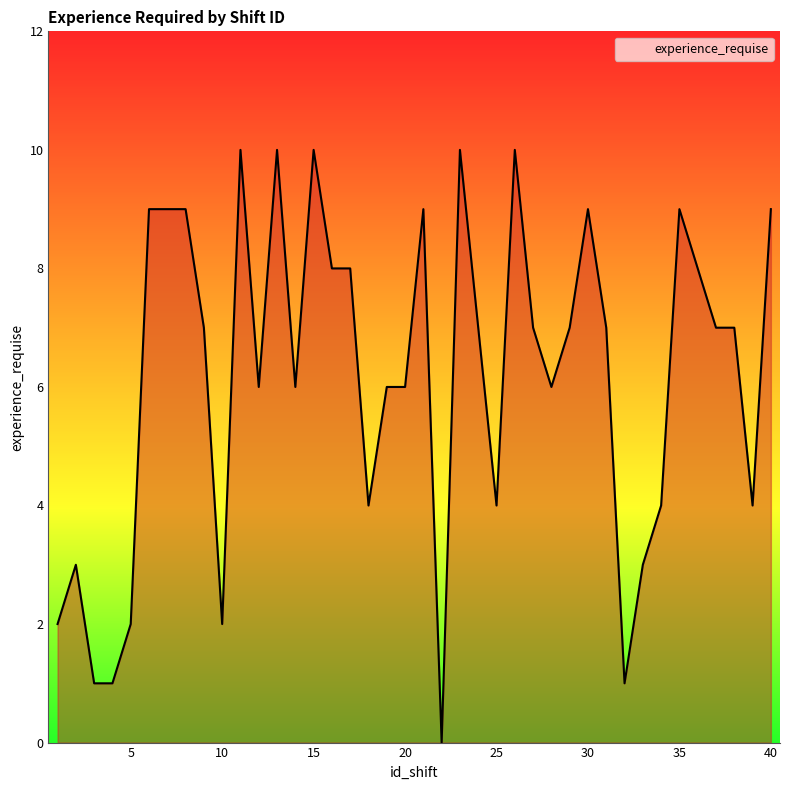

What is the maximum value shown in the chart?

10